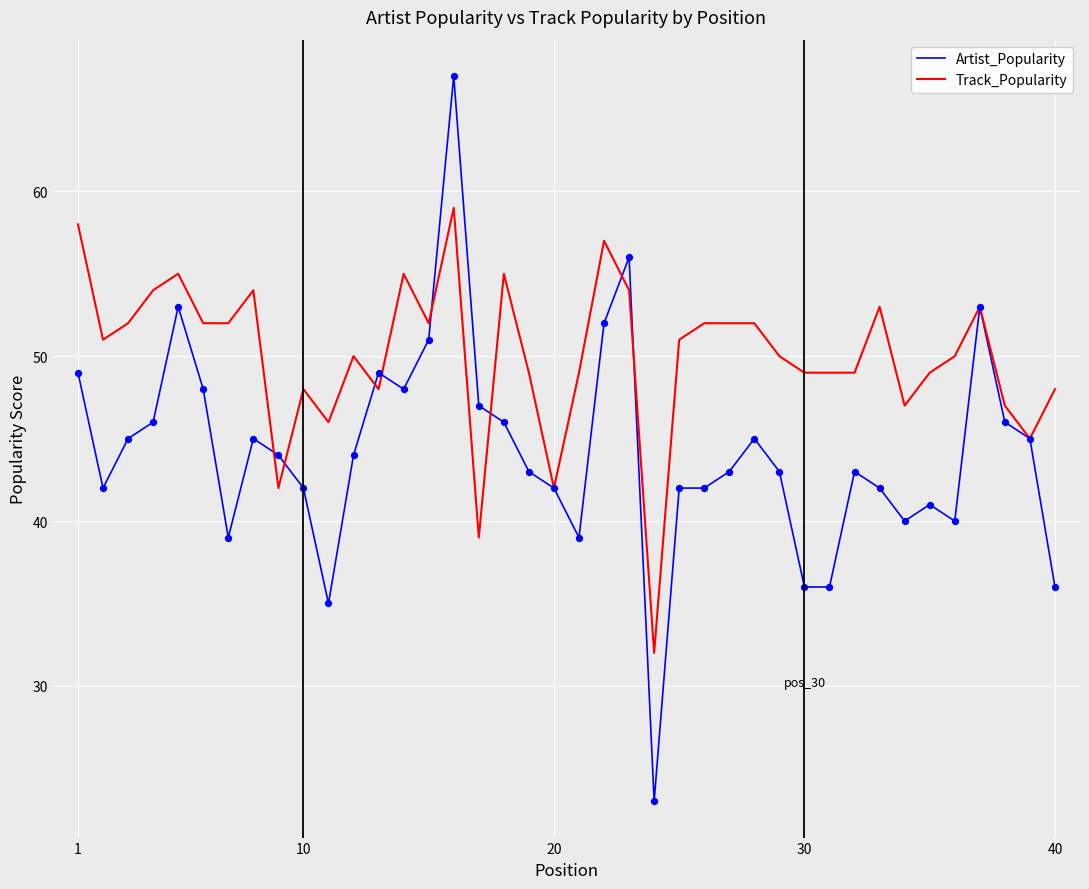

Which series has the widest spread of values?

Artist_Popularity